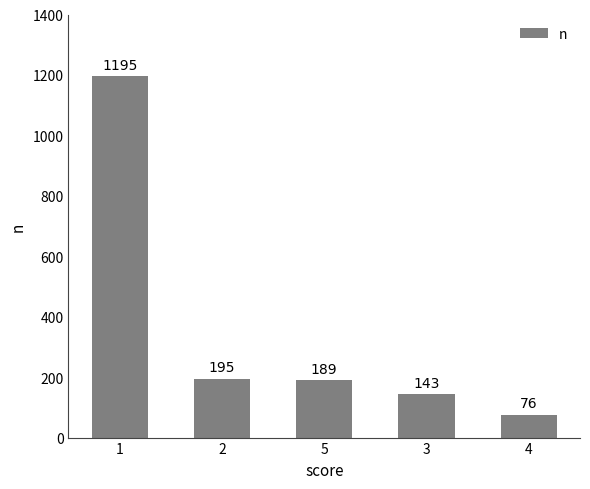

List the labels in order of value, largest first.

1, 2, 5, 3, 4